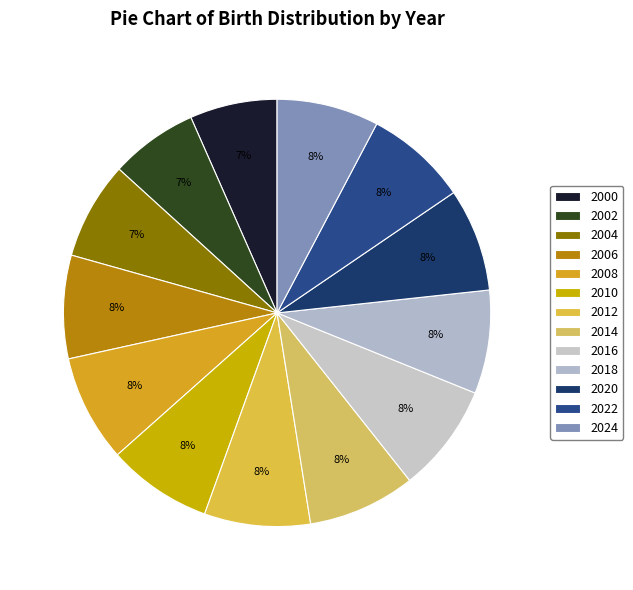

What is the smallest slice in the pie chart?

2000